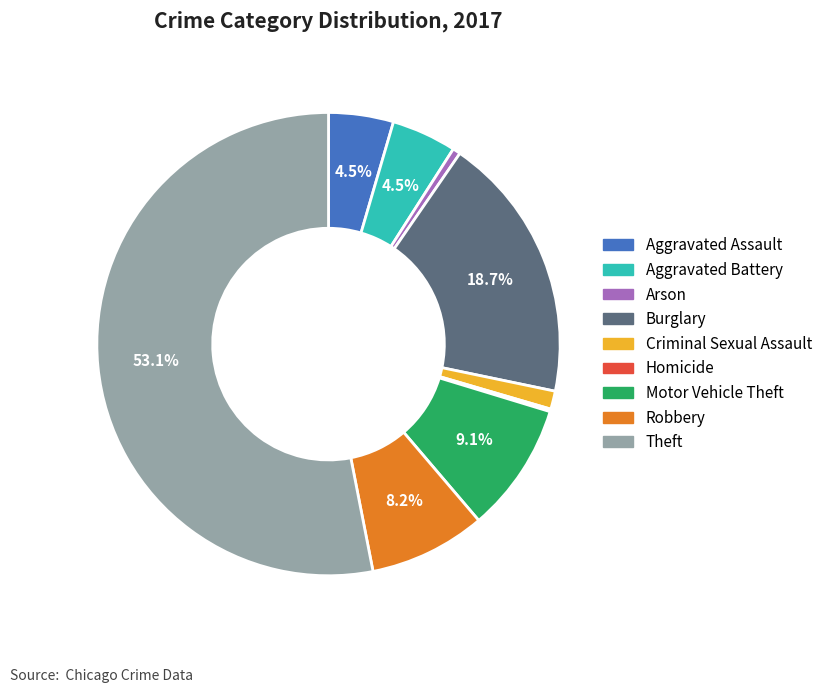

Approximately how many times larger is the value at Criminal Sexual Assault compared to Aggravated Assault?

0.3